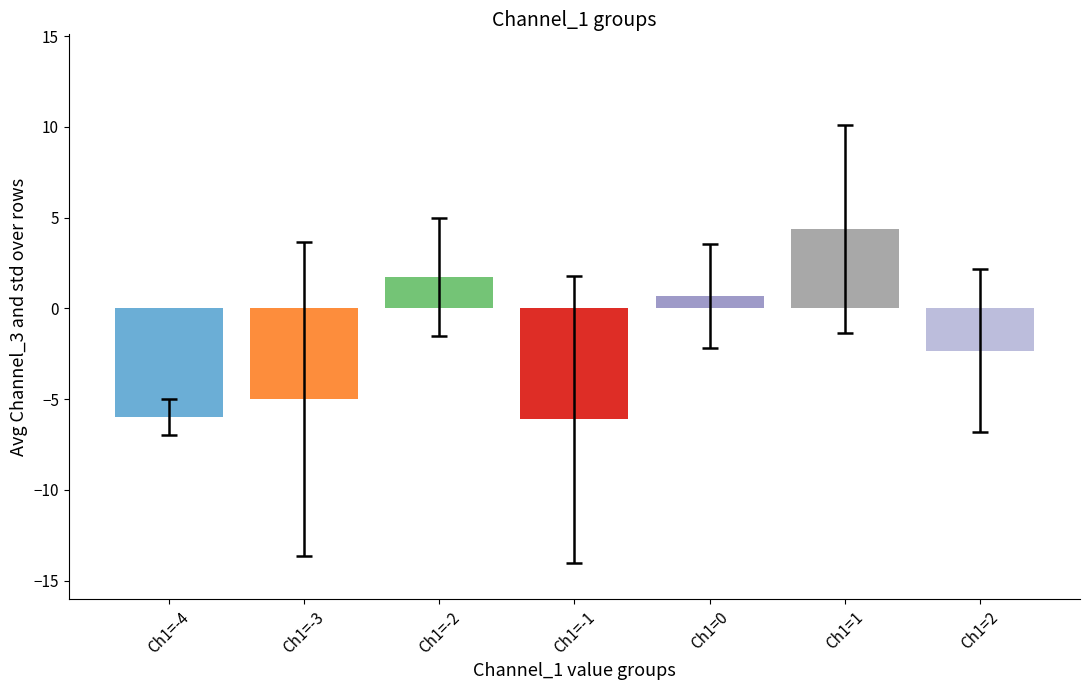

What is the maximum value shown in the chart?

4.4